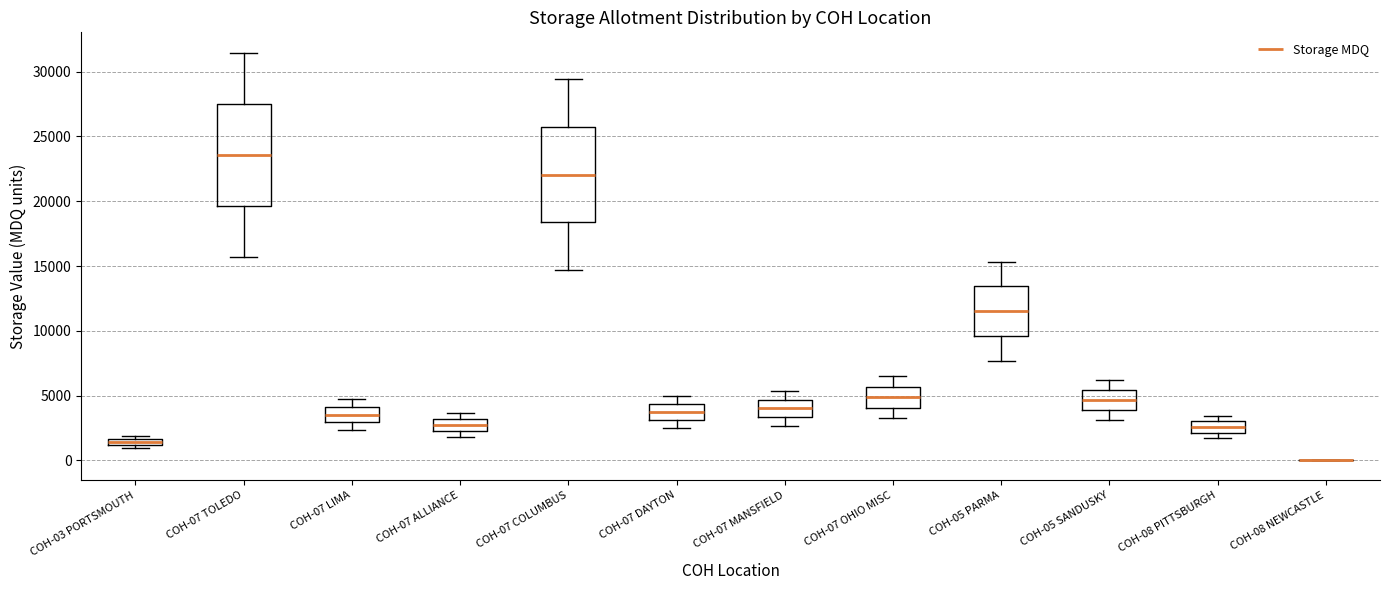

Where does the upper whisker of the box for COH-07 TOLEDO end on the y-axis? The values are not printed on the chart, so give them approximately, as read against the axis.

31500